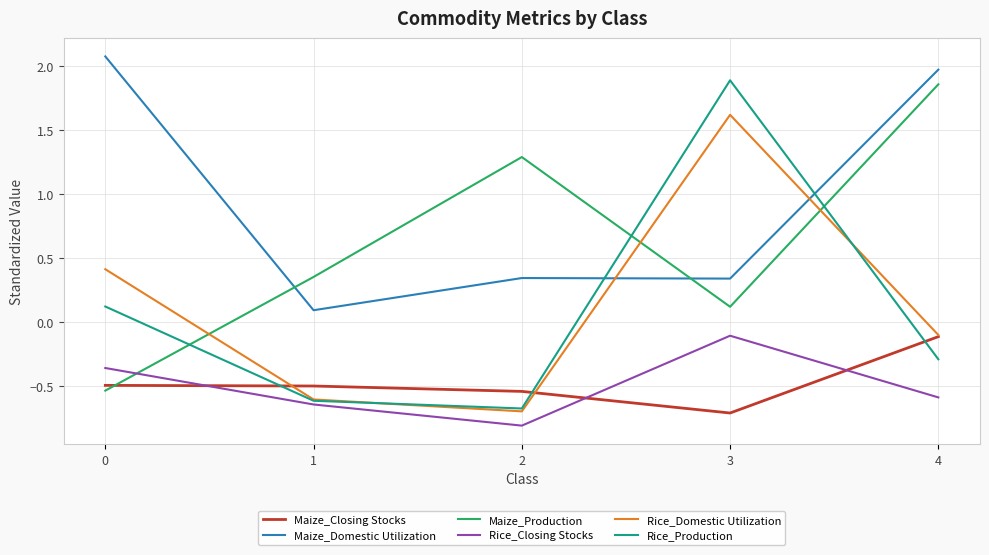

Is the value of Rice_Closing Stocks at 4 greater than the value of Rice_Production at 3?

No